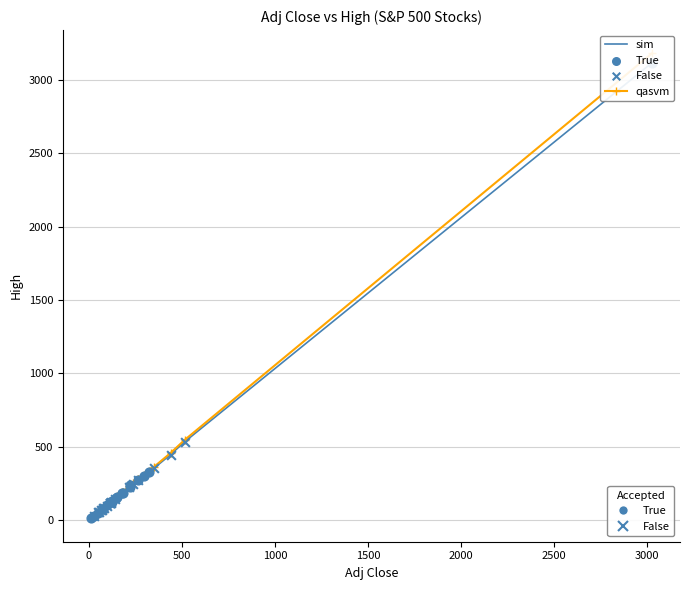

What is the greatest value displayed?

3181.0